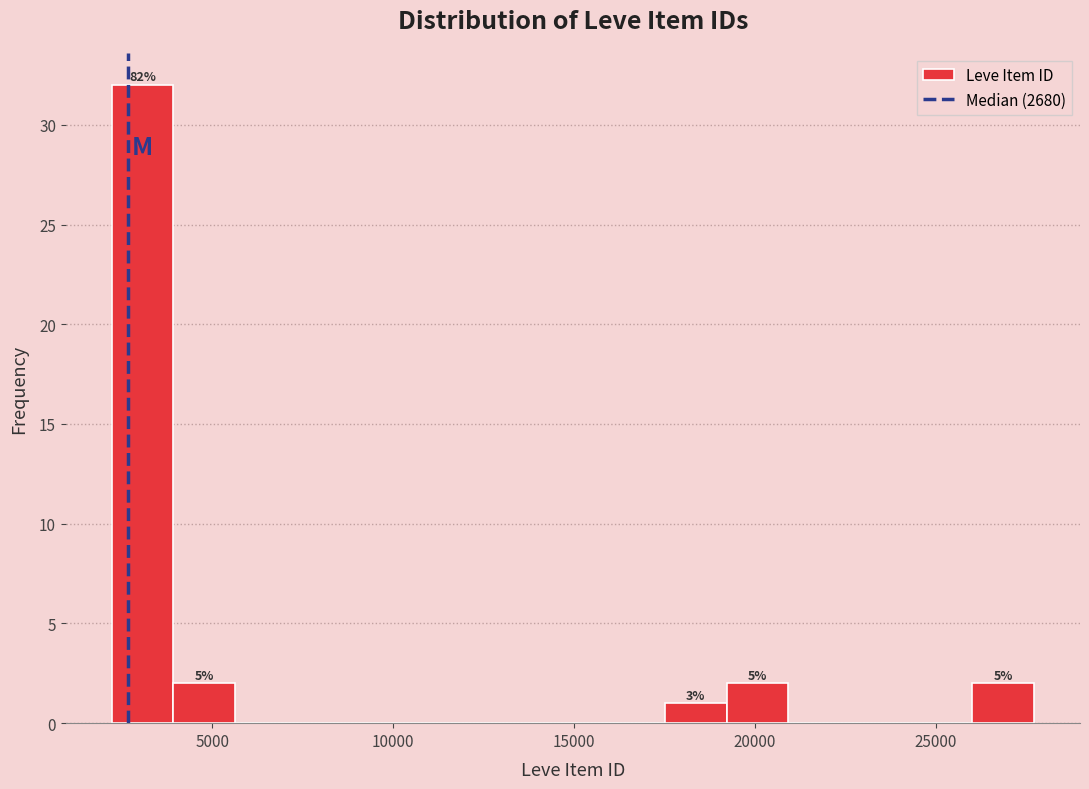

Around what value on the x-axis is the tallest bar? Give the approximate position of its centre, as read against the axis.

3000